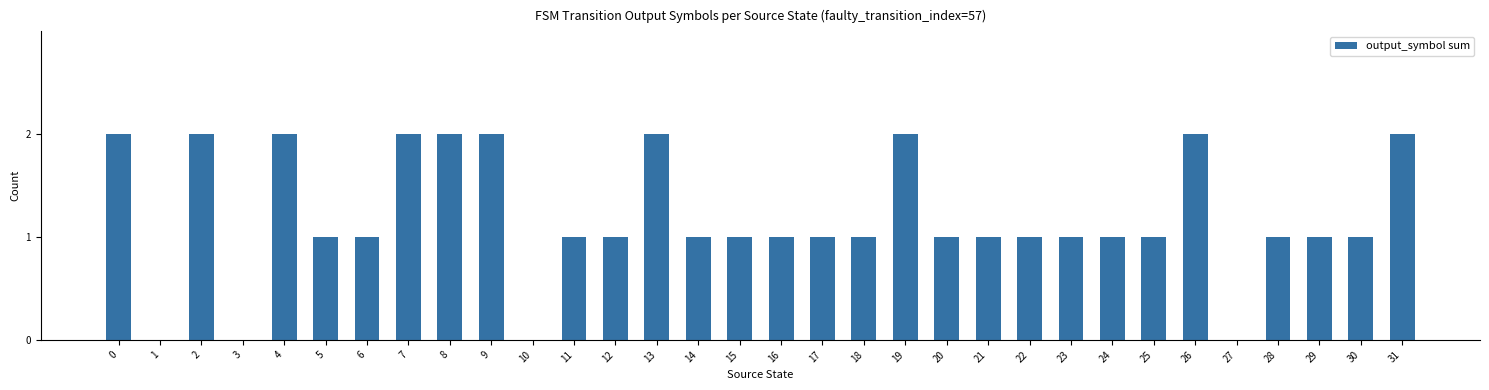

Reading right to left, transcribe all the data shown in this chart.

2	1	1	1	0	2	1	1	1	1	1	1	2	1	1	1	1	1	2	1	1	0	2	2	2	1	1	2	0	2	0	2